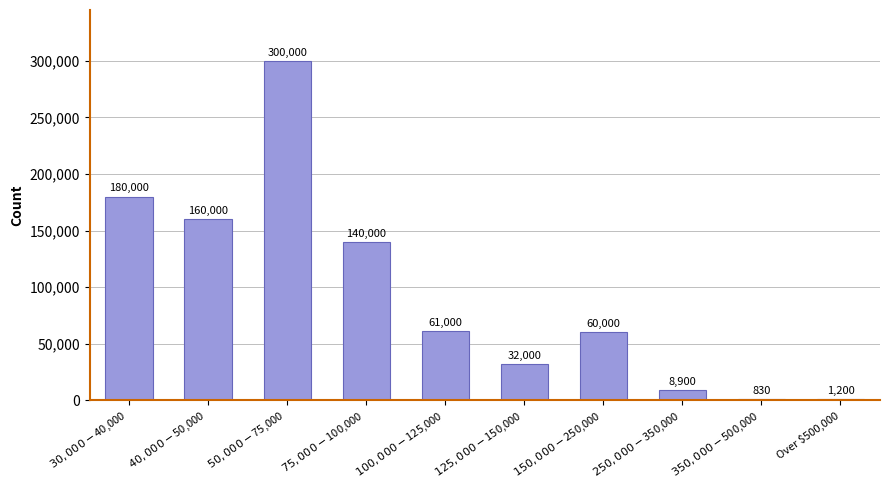

Reading left to right, what are all the values shown in this chart?

180000	160000	300000	140000	61000	32000	60000	8900	830	1200